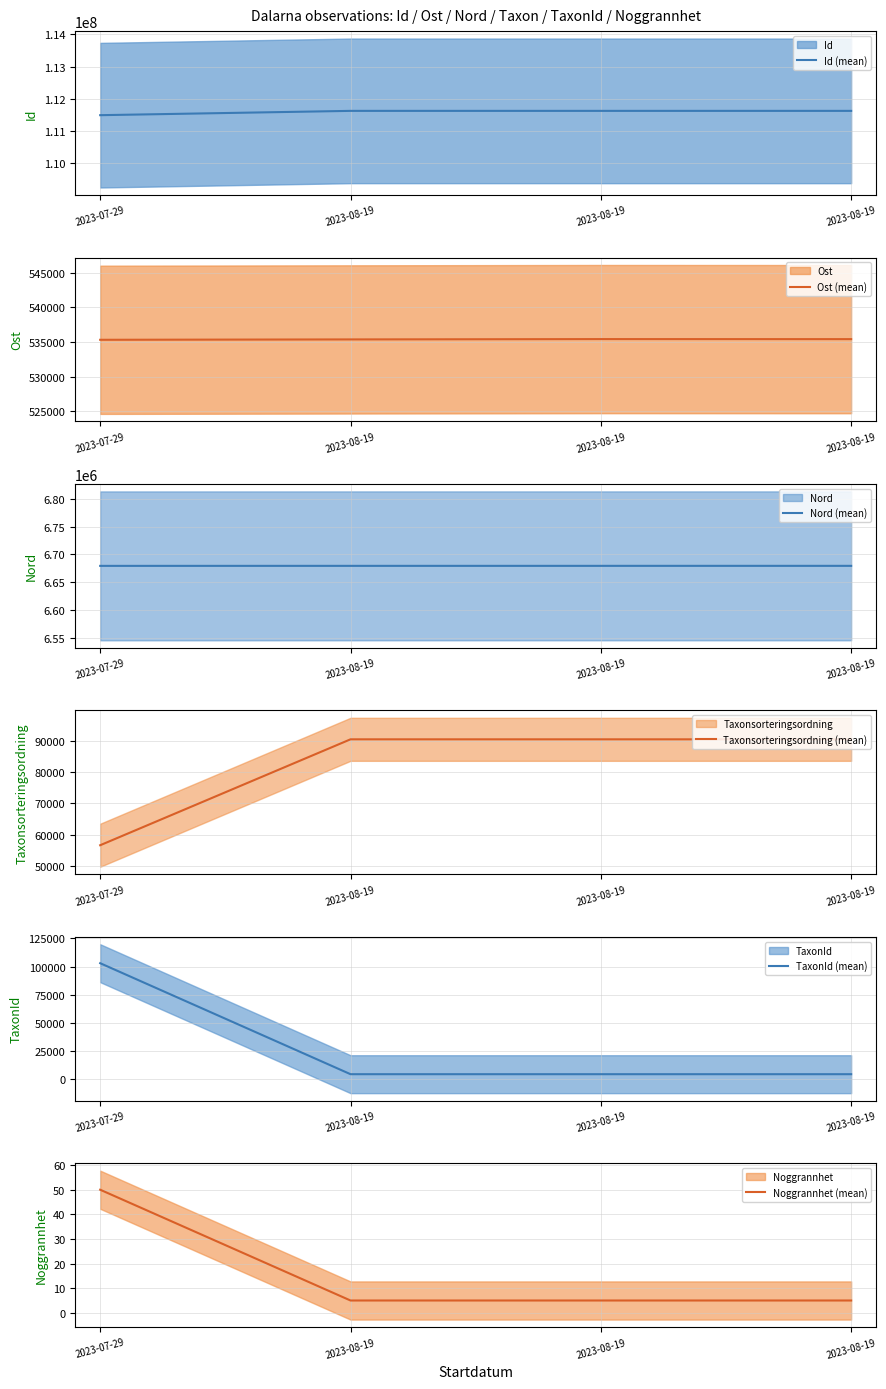

What is the sum of all Ost (mean) values?

2141556.6